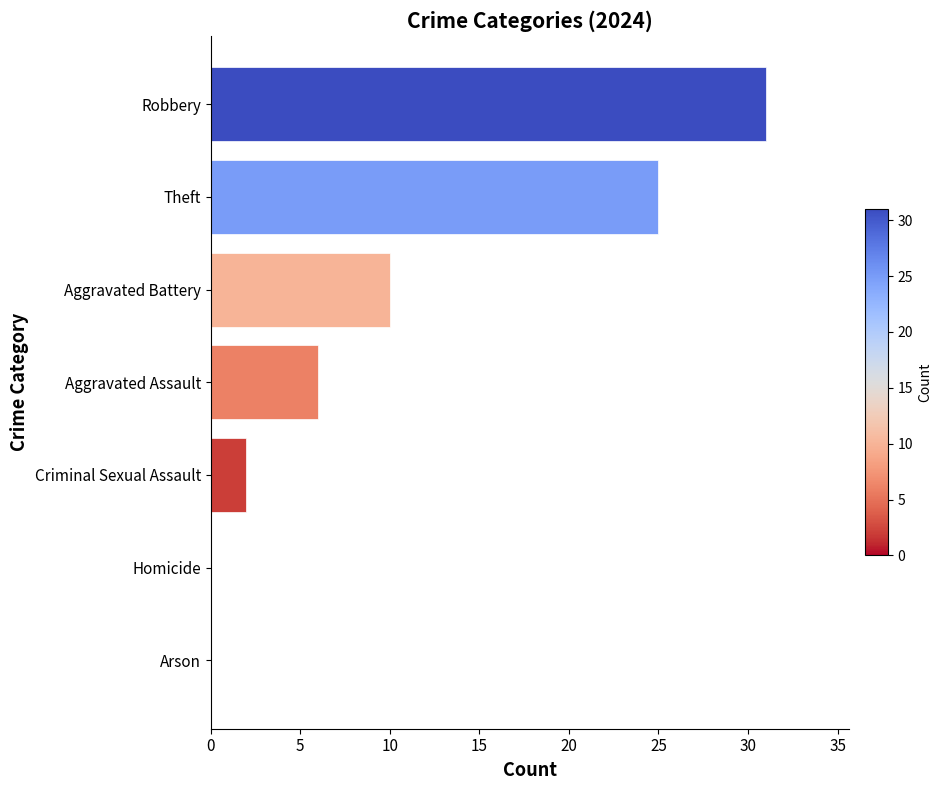

What is the greatest value displayed?

31